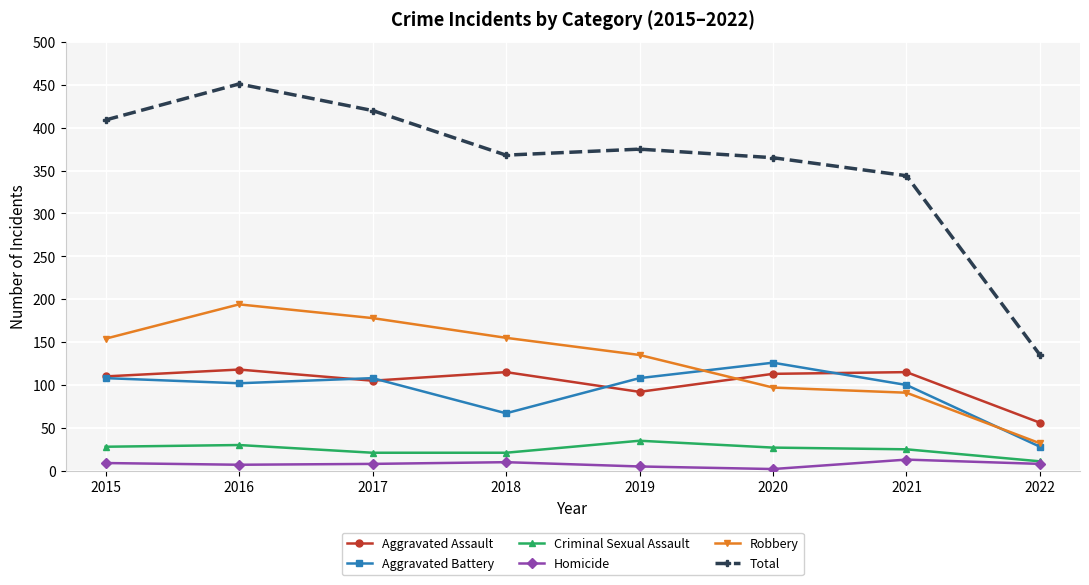

Which series has the widest spread of values?

Total